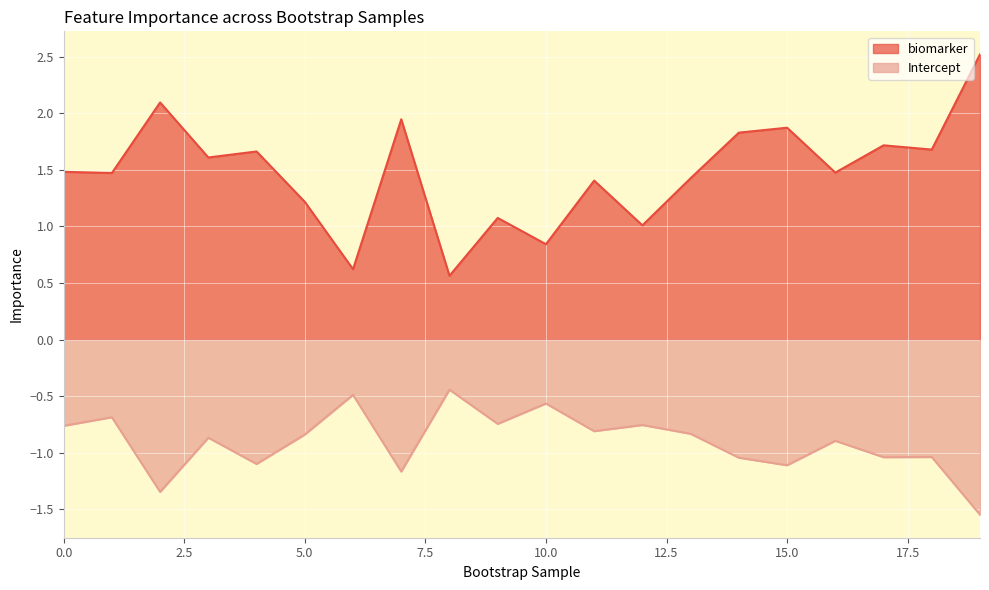

Rank the series at 6 from highest to lowest value.

biomarker, Intercept